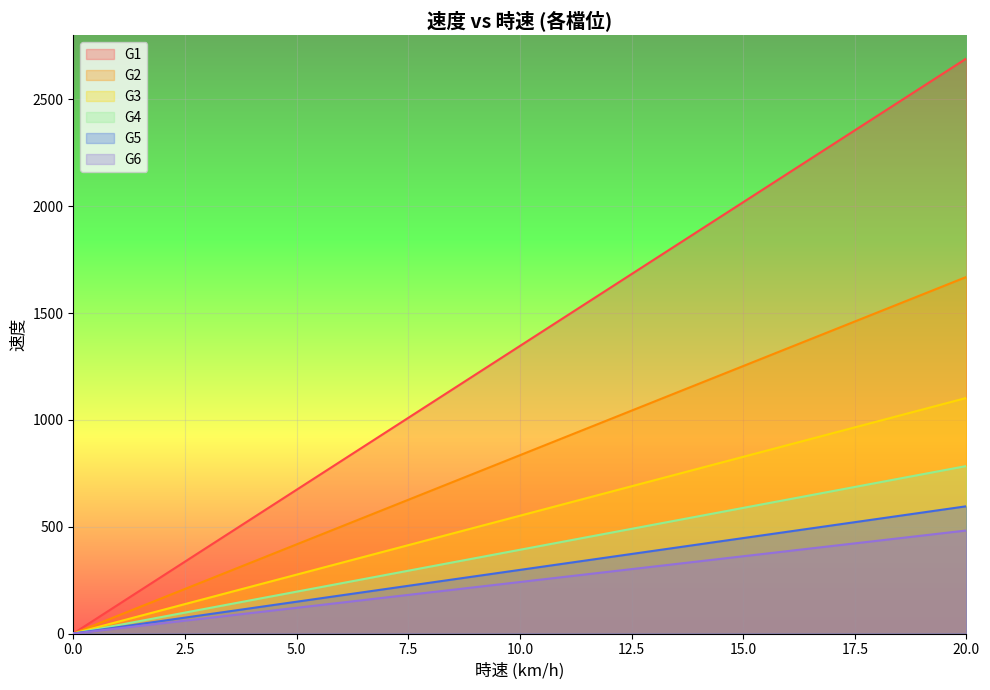

What are all the series names shown in the legend?

G1, G2, G3, G4, G5, G6